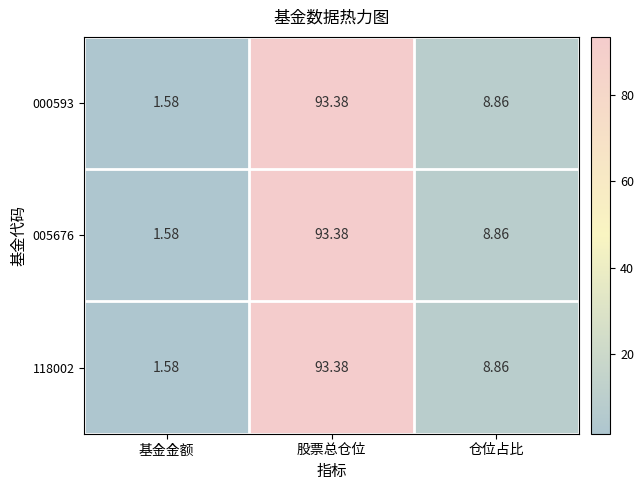

Which label corresponds to the smallest value in the chart?

基金金额